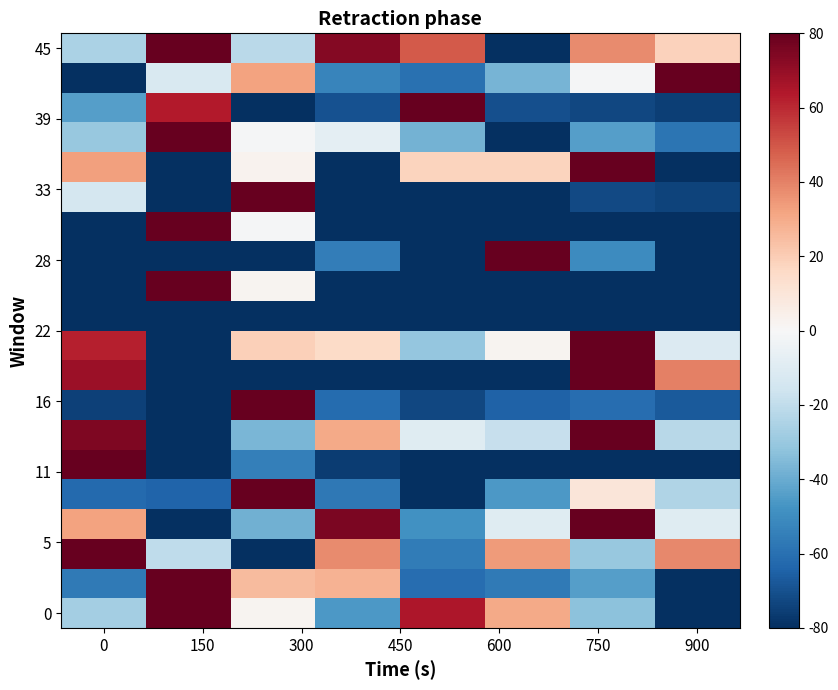

At how many categories does at least one series exceed 25?

8